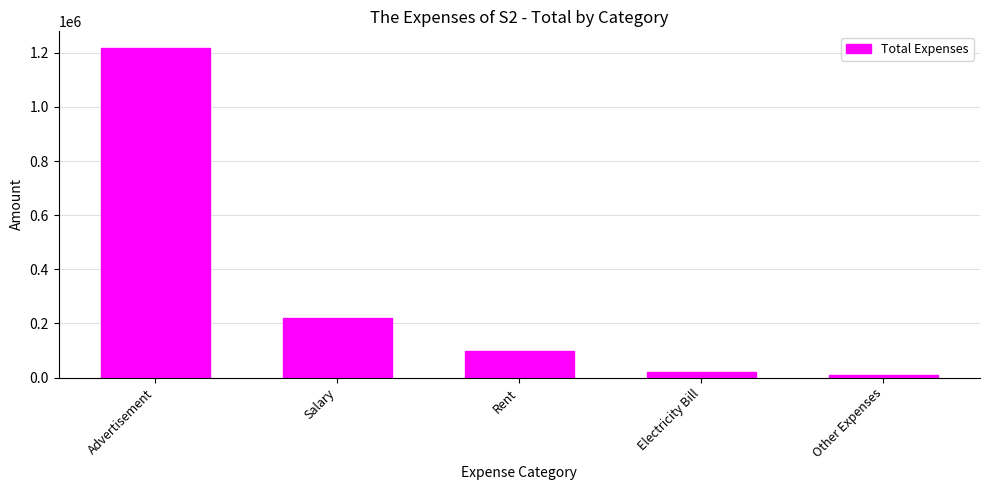

What is the change in value from Advertisement to Rent?

-1119289.3